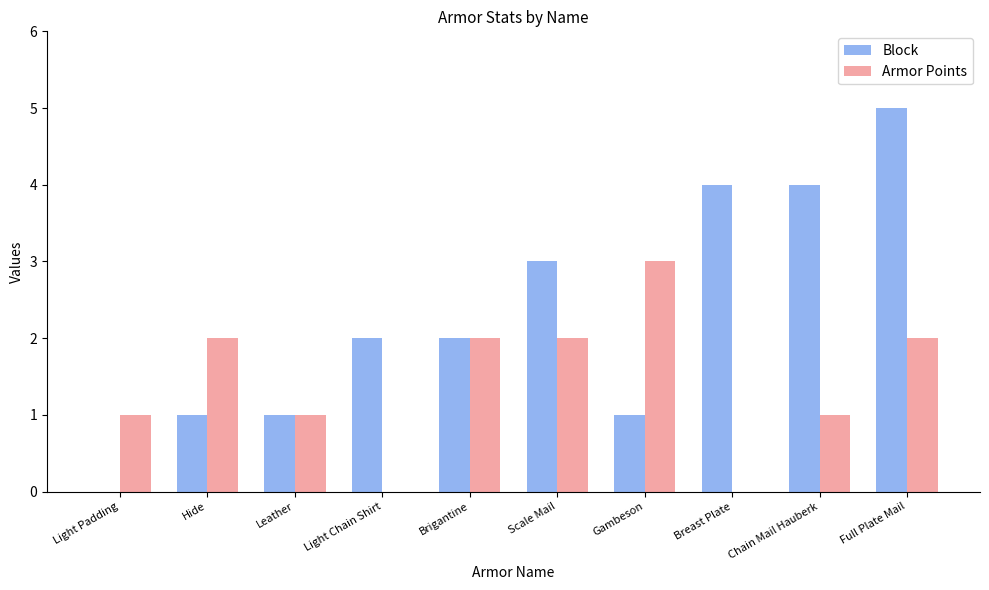

The value of Block at Scale Mail is 3. True or false?

True